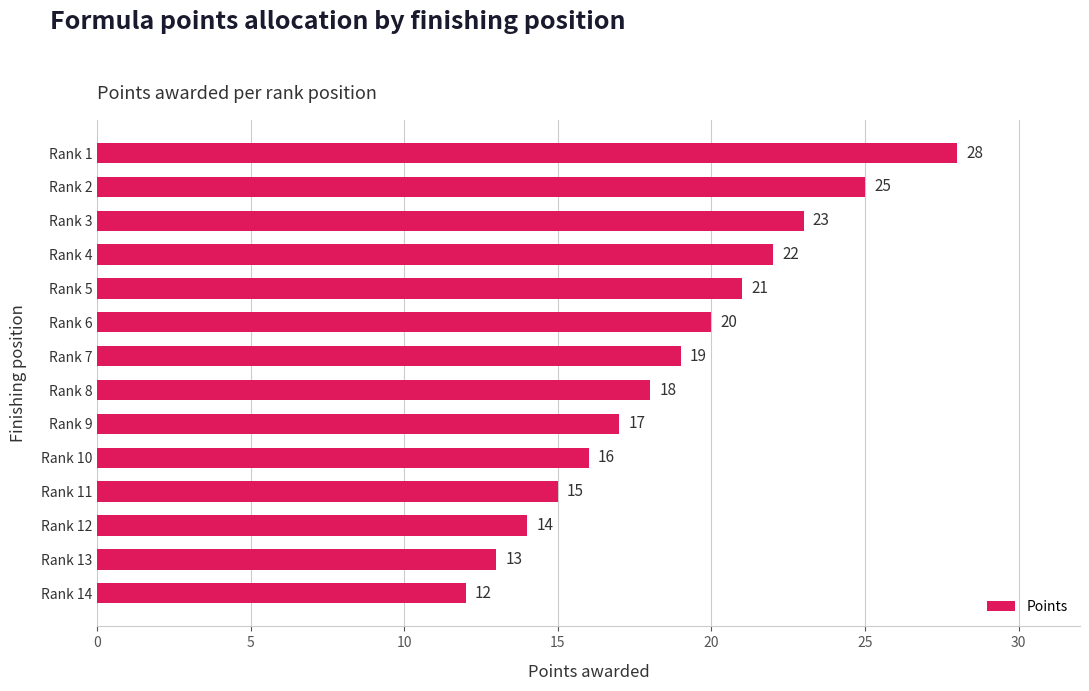

What is the average value?

19